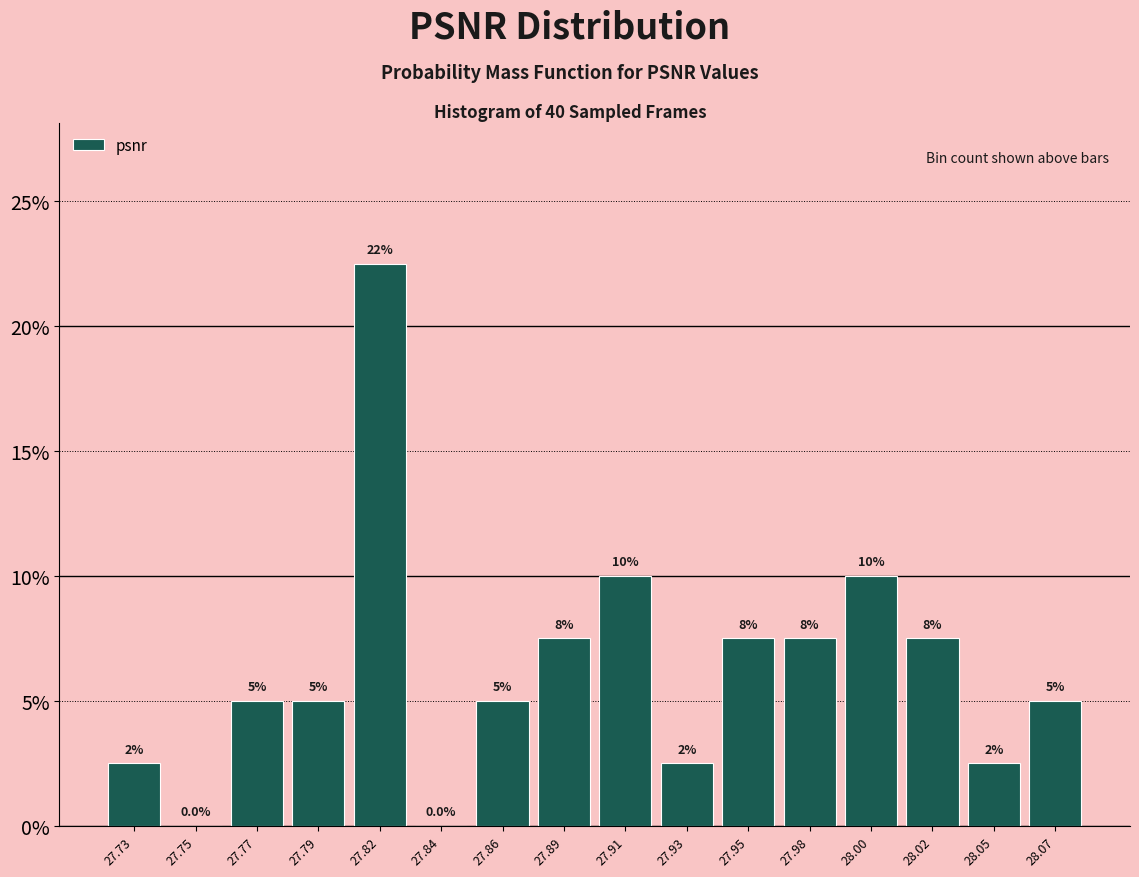

Reading left to right, what are all the values shown in this chart?

27.73=2.5	27.75=0.0	27.77=5.0	27.79=5.0	27.82=22.5	27.84=0.0	27.86=5.0	27.89=7.5	27.91=10.0	27.93=2.5	27.95=7.5	27.98=7.5	28.00=10.0	28.02=7.5	28.05=2.5	28.07=5.0